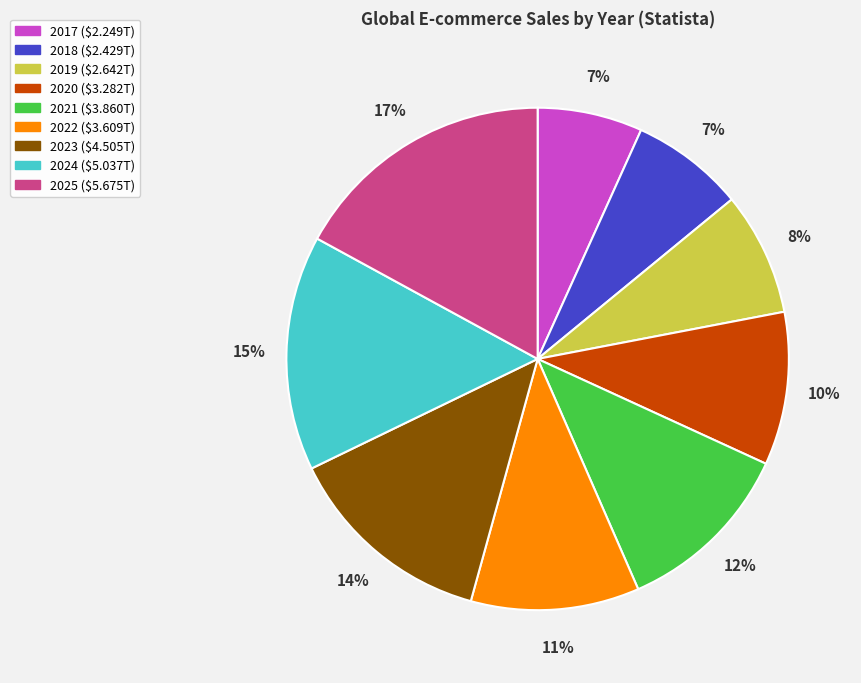

Do 2024 and 2022 together represent more than half of the pie?

No